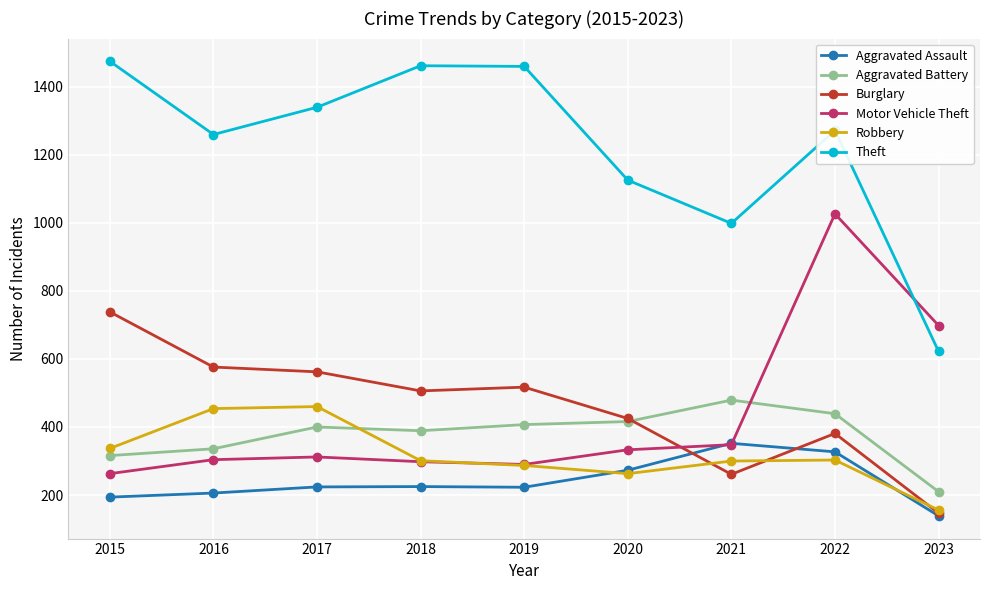

At how many categories does at least one series exceed 430?

9